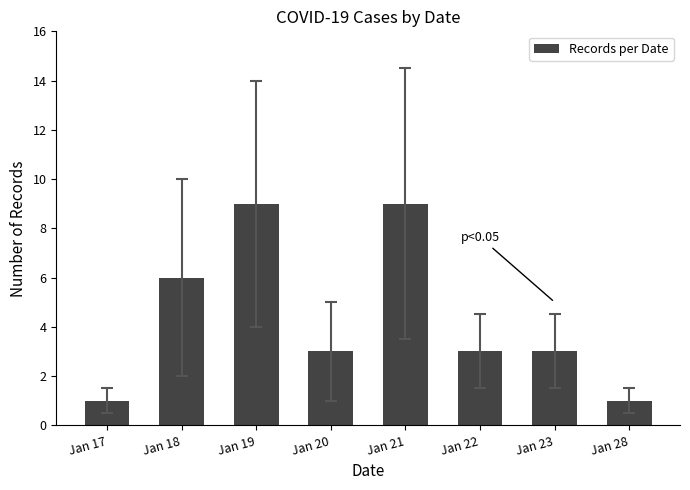

What is the value of the 7th bar from the left?

3